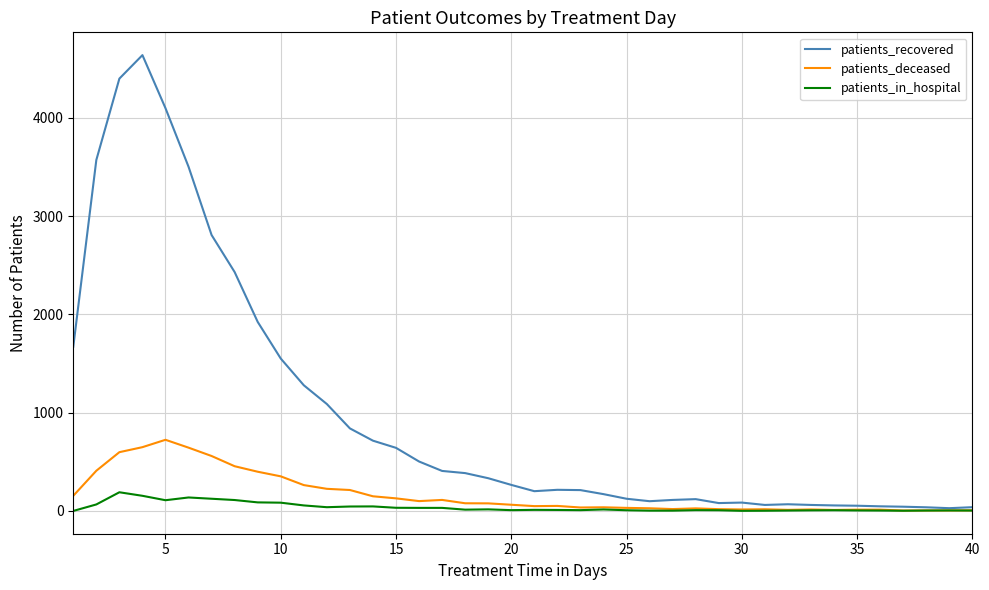

At how many categories does at least one series exceed 3402?

5